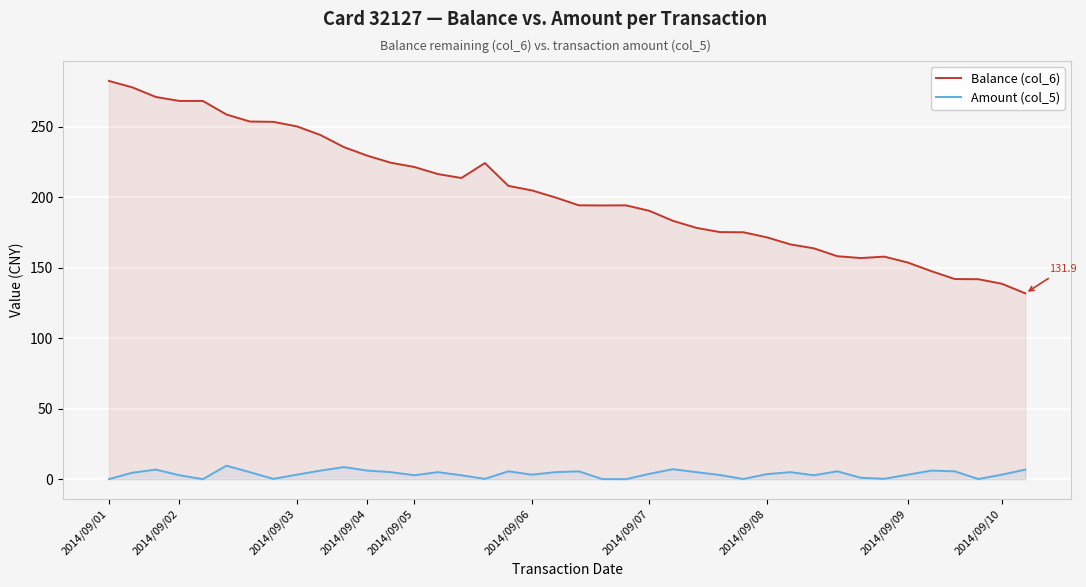

True or false: Balance (col_6) has more than 2 interior local peaks.

True